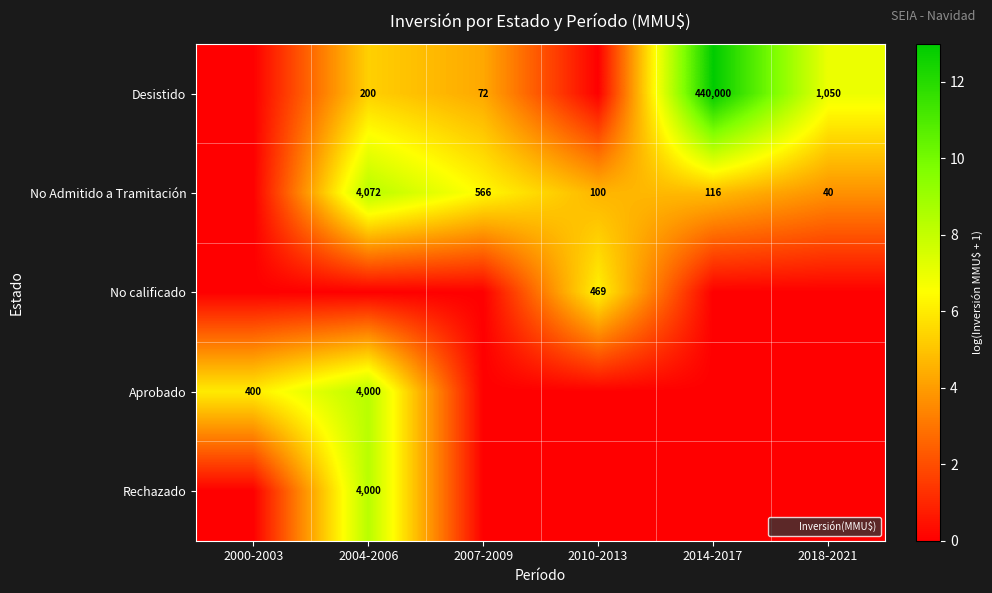

Rank the categories by Rechazado value from highest to lowest.

2004-2006, 2000-2003, 2007-2009, 2010-2013, 2014-2017, 2018-2021